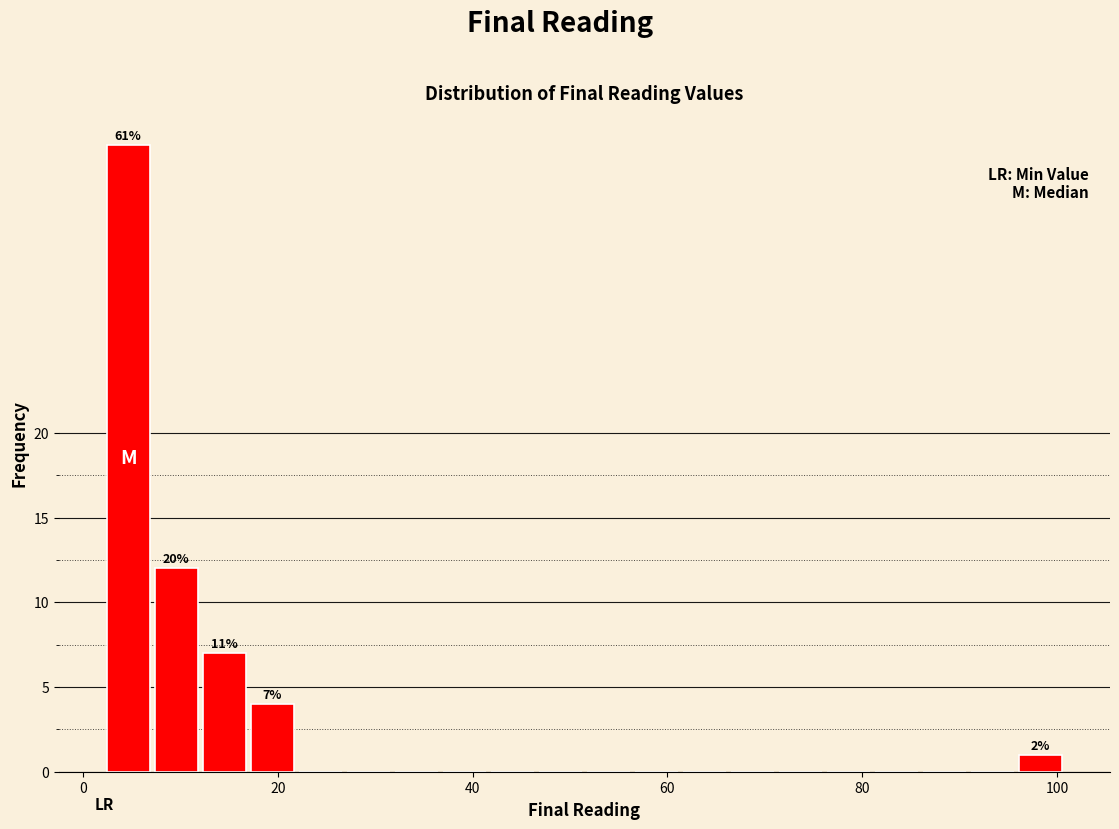

Read against the x-axis, roughly where is the centre of the tallest bar?

4